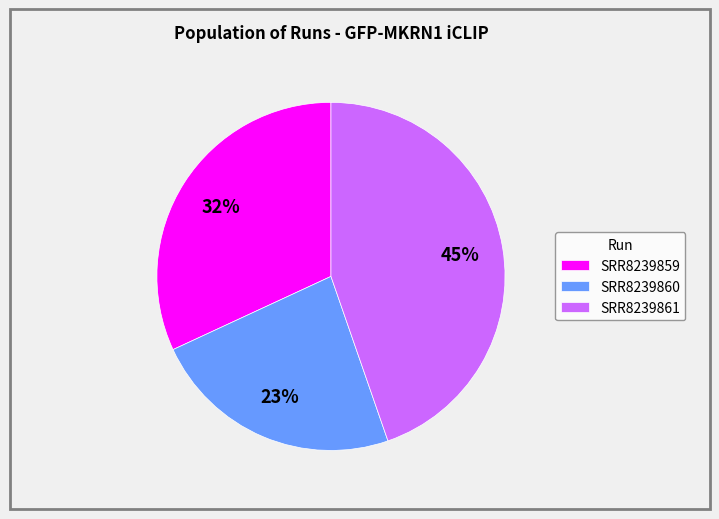

Does SRR8239860 account for over 50% of the chart?

No